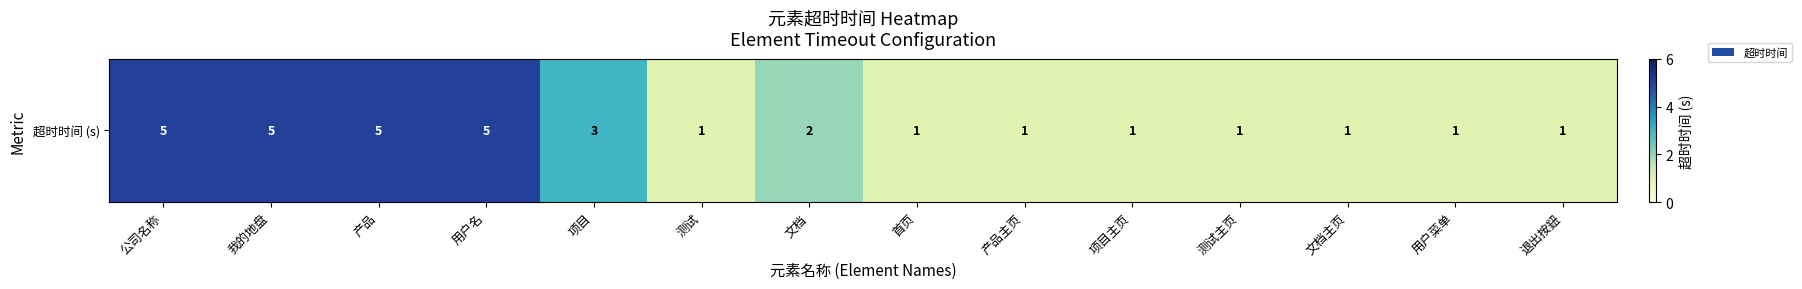

What is the greatest value displayed?

5